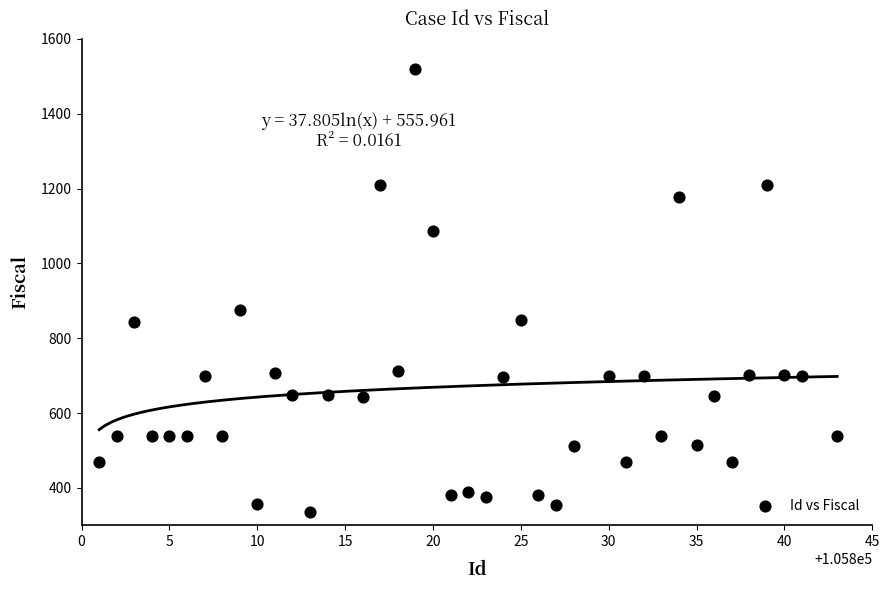

What Y value in the scatter plot is closest to 927?

875